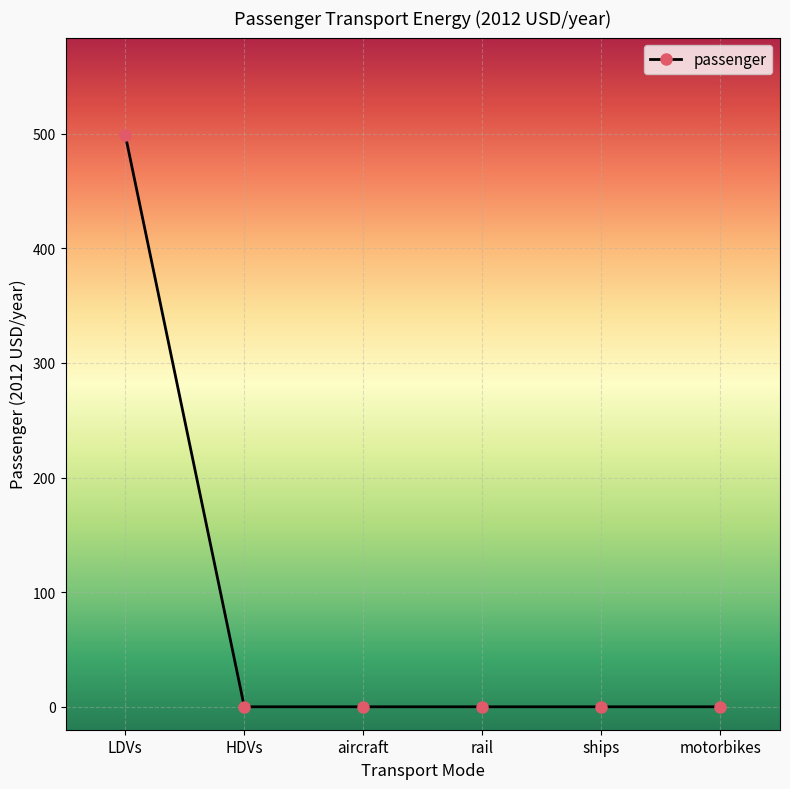

What is the average value?

83.2